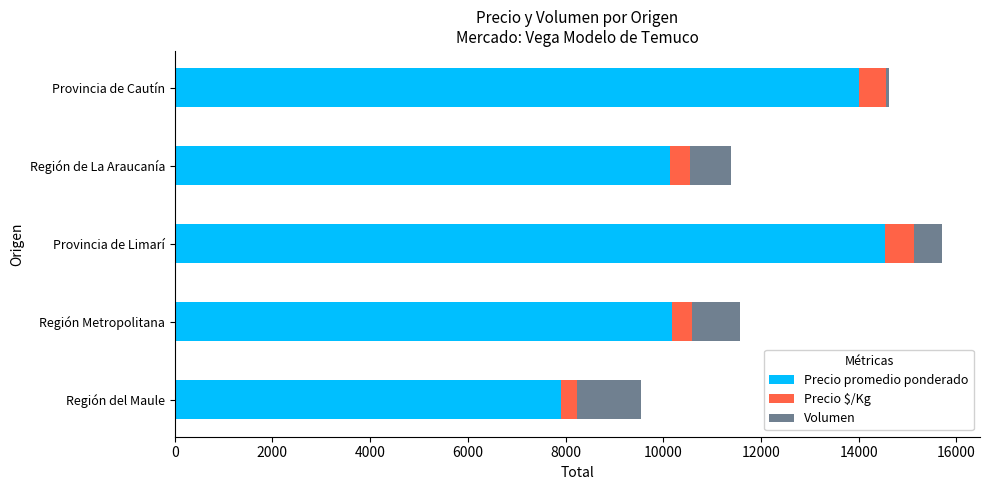

What is the difference between the maximum and second lowest values in the Precio promedio ponderado series?

4412